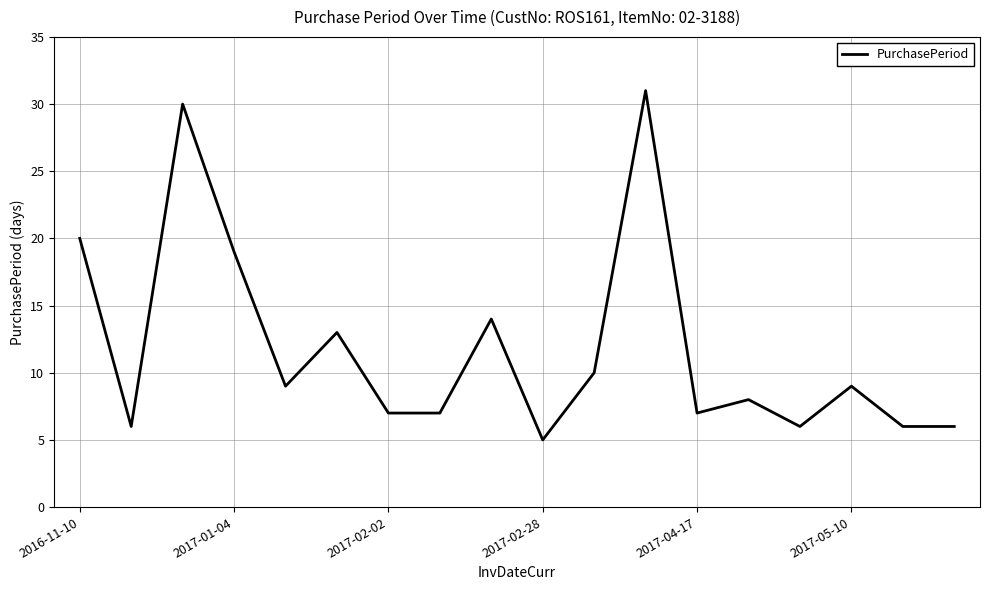

Reading left to right, what are all the values shown in this chart?

20	6	30	19	9	13	7	7	14	5	10	31	7	8	6	9	6	6